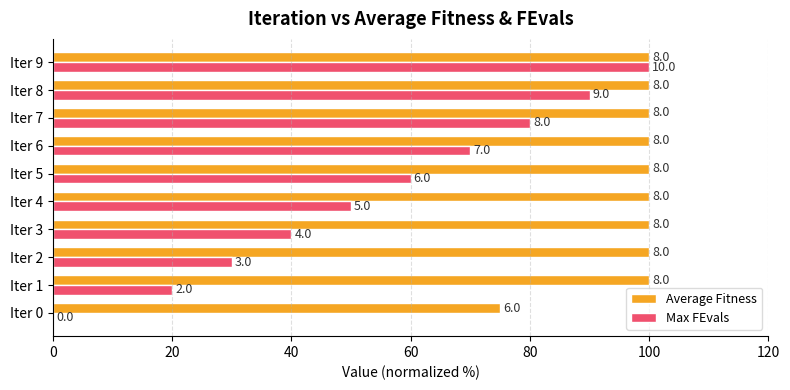

What are all the series names shown in the legend?

Average Fitness, Max FEvals